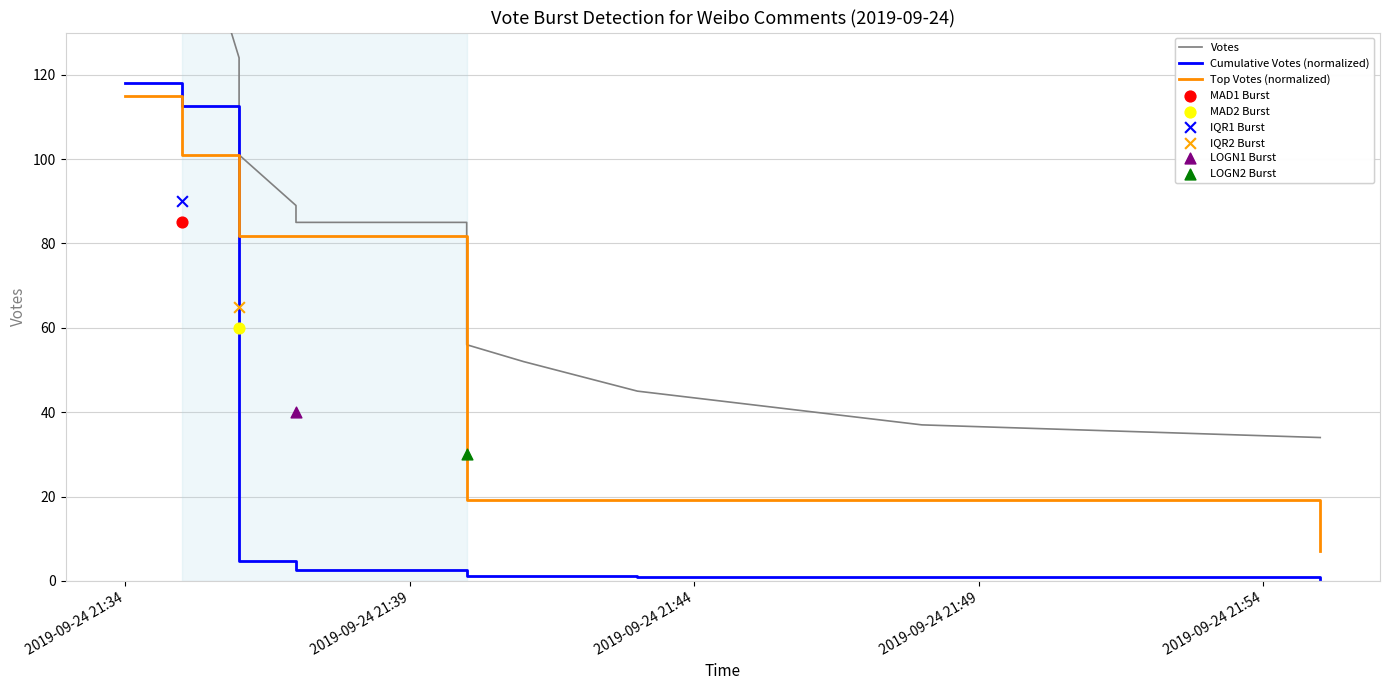

What is the ratio of the value at 2019-09-24 21:40 to the value at 2019-09-24 21:55?

2.5